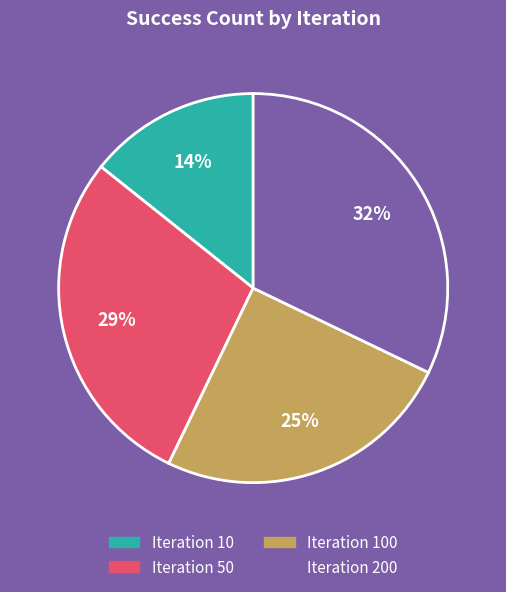

Is there any slice that represents more than half of the pie?

No